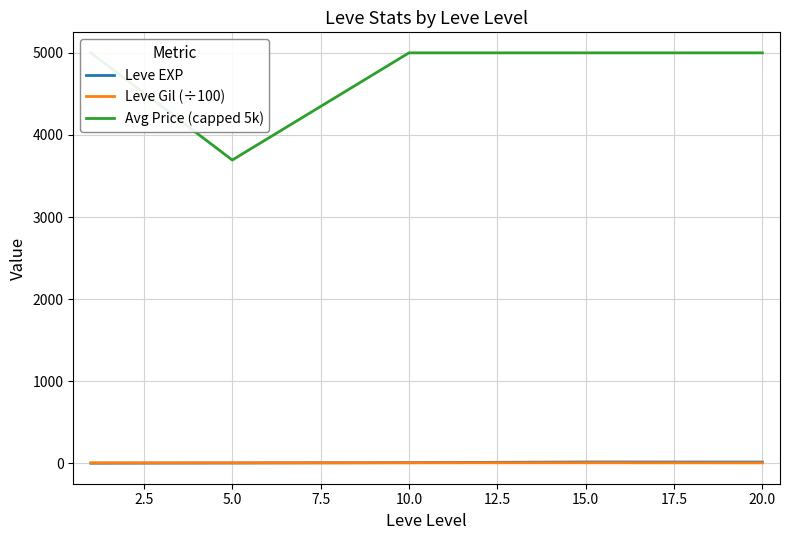

What is the maximum value for Avg Price (capped 5k)?

5000.0